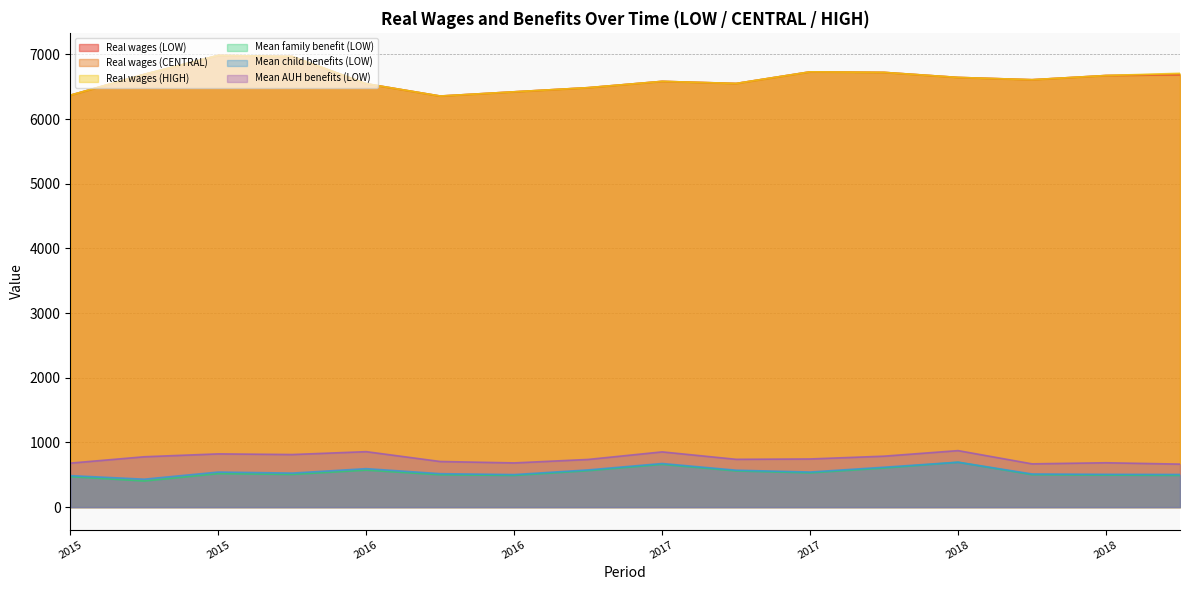

Which label corresponds to the largest value in the chart?

2015